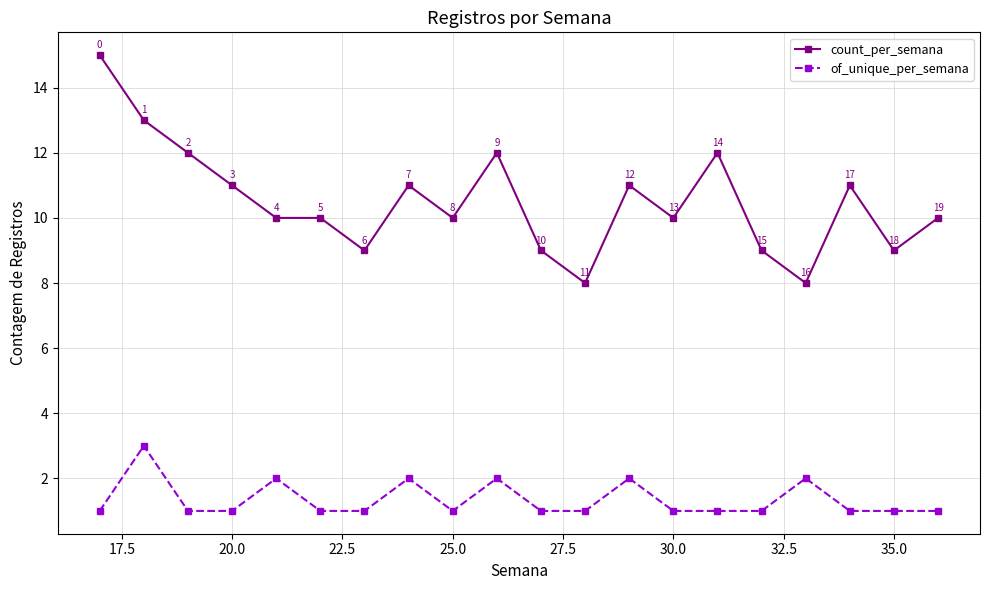

True or false: of_unique_per_semana and count_per_semana intersect in this chart.

False